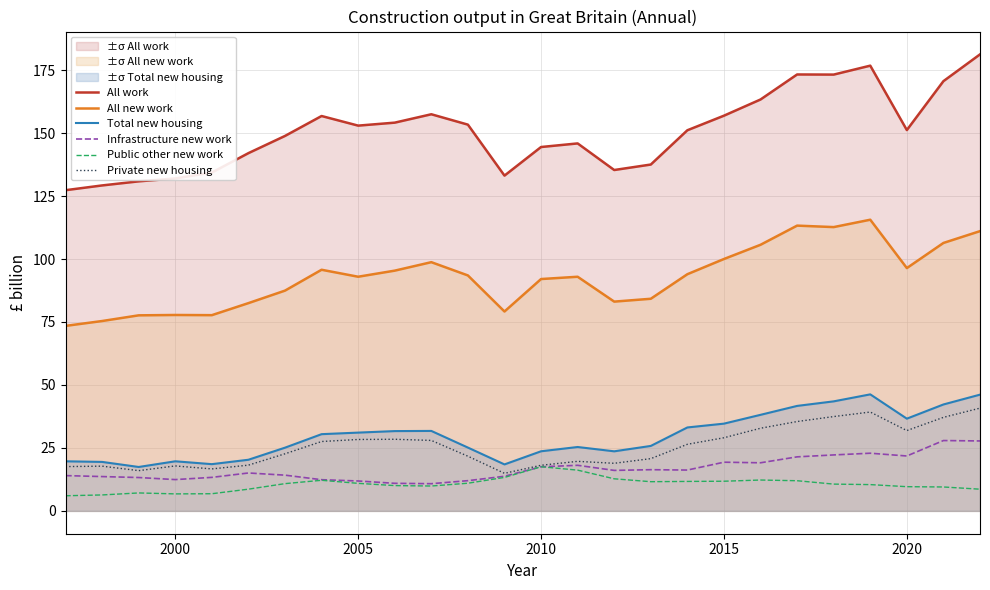

True or false: All work has a value of 151.2 at 2020.

True